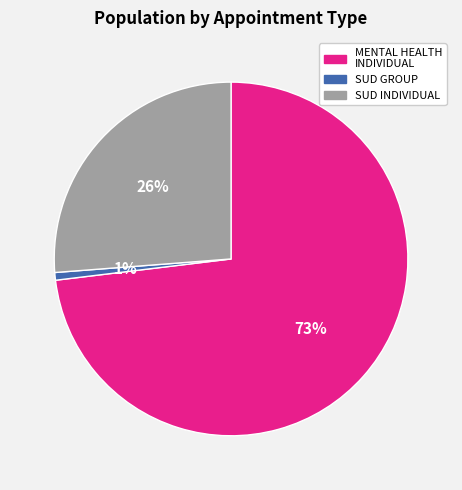

Does any single category account for the majority?

Yes